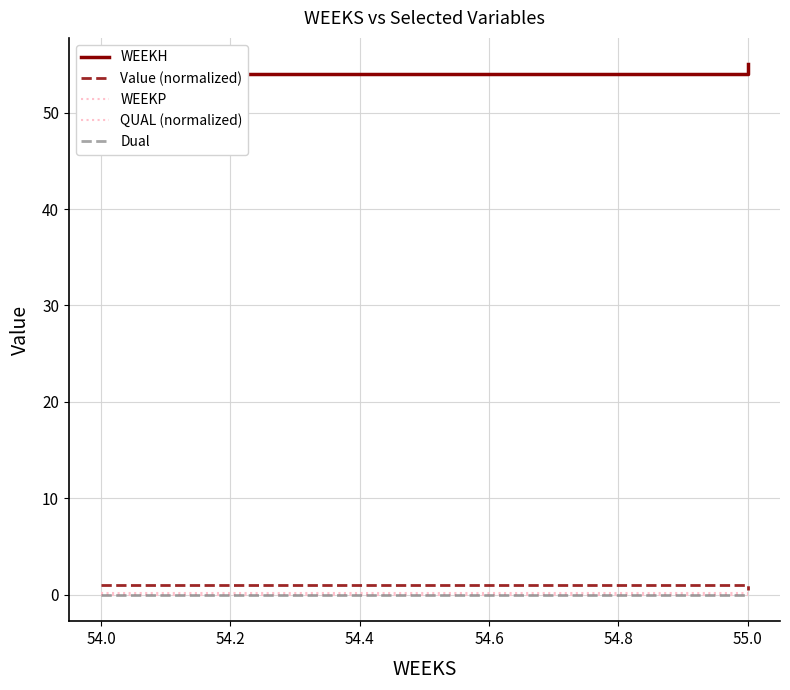

What is the maximum value for Value (normalized)?

1.0